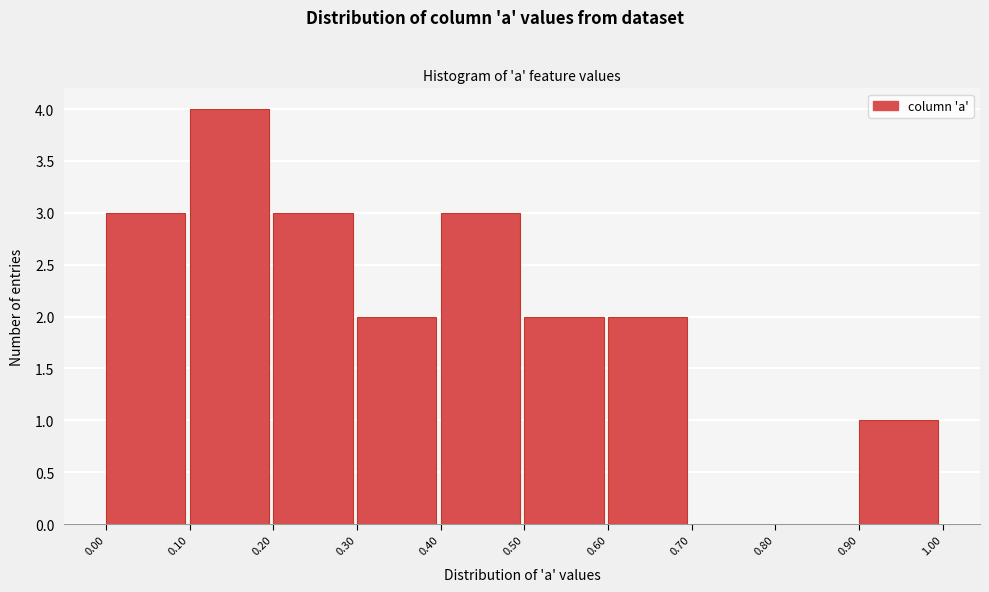

Reading left to right, list every bar in this chart as the range it spans on the x-axis followed by its height. The values are not printed on the chart, so give them approximately, as read against the axis.

0.00 to 0.10: 3
0.10 to 0.20: 4
0.20 to 0.30: 3
0.30 to 0.40: 2
0.40 to 0.50: 3
0.50 to 0.60: 2
0.60 to 0.70: 2
0.70 to 0.80: 0
0.80 to 0.90: 0
0.90 to 1.00: 1